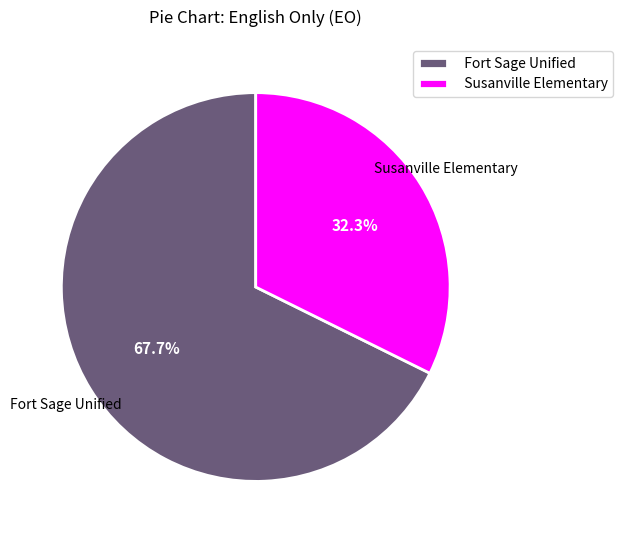

Which has a higher value, Fort Sage Unified or Susanville Elementary?

Fort Sage Unified